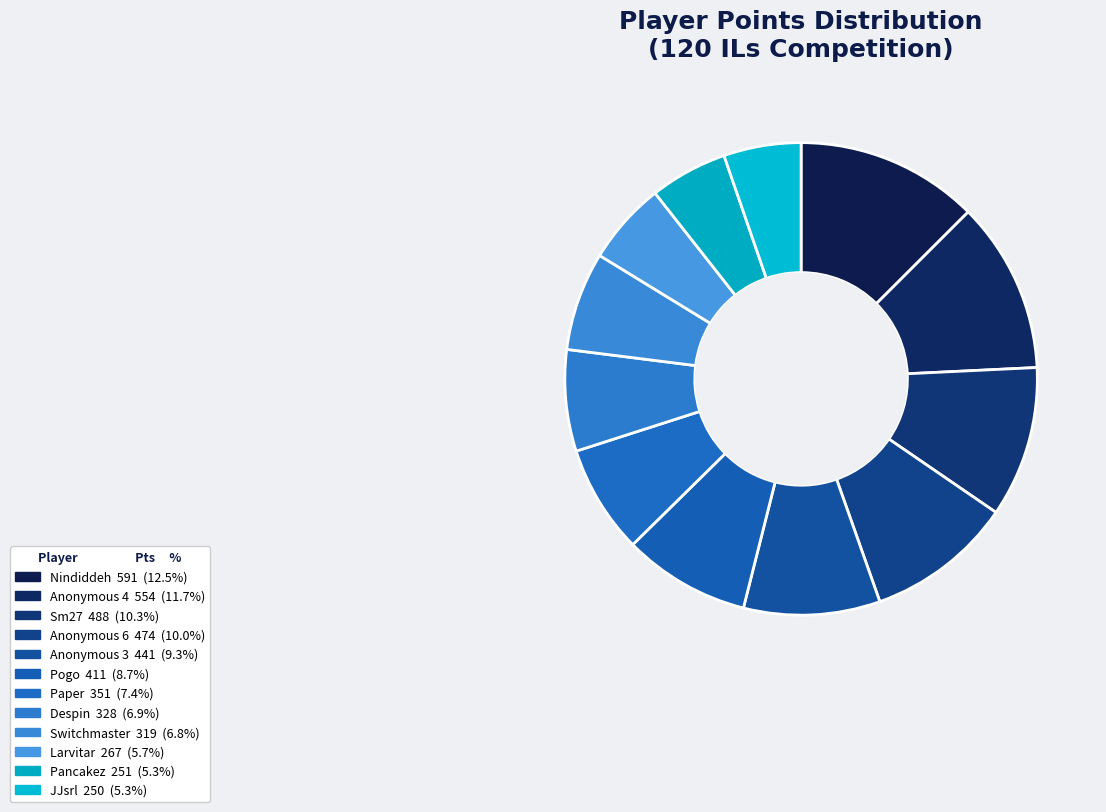

To the nearest percent, what portion does Sm27 represent?

10%